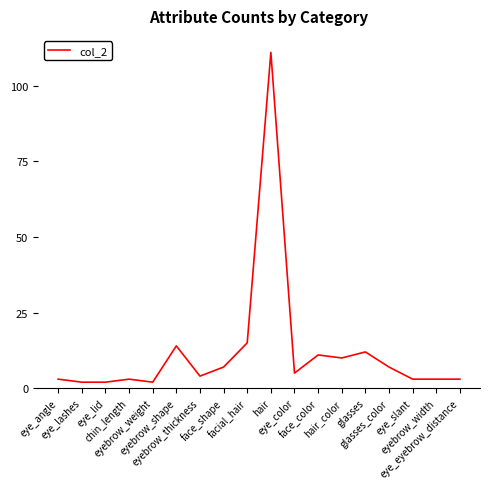

What is the difference between the maximum and minimum values?

109